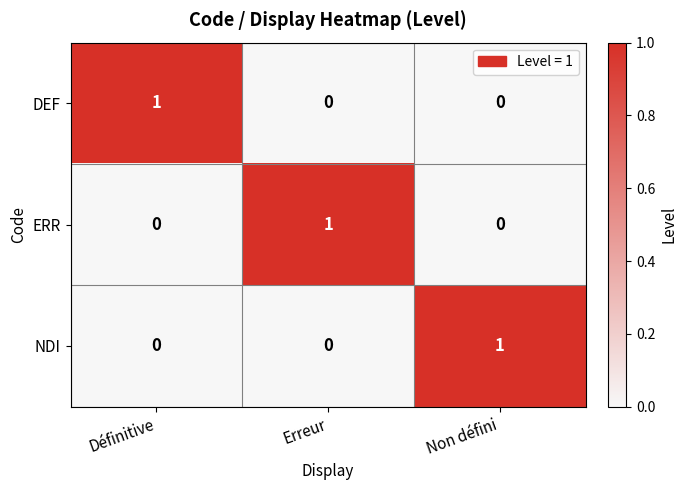

Is the value of DEF at Non défini greater than the value of ERR at Erreur?

No